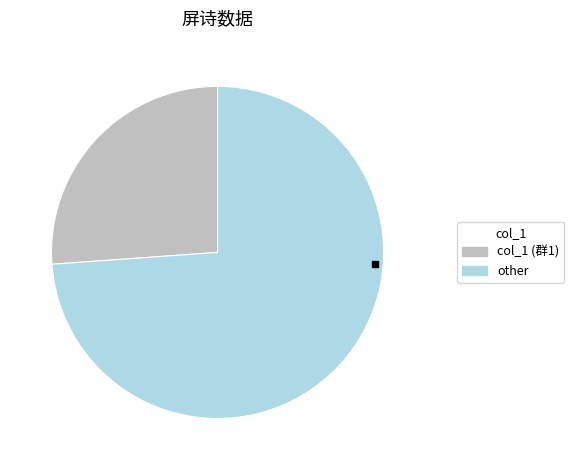

Is there any slice that represents more than half of the pie?

Yes